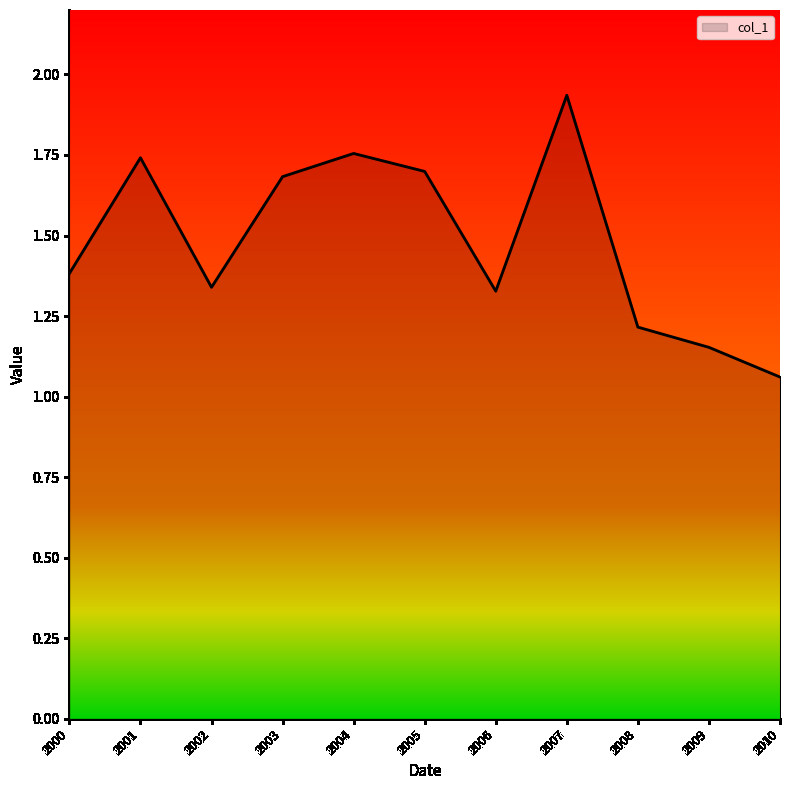

Which category has the lowest value across all series?

2010